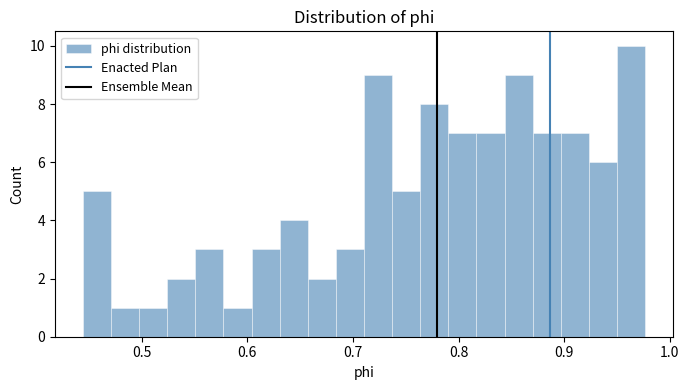

Read against the x-axis, roughly where is the centre of the tallest bar?

0.96